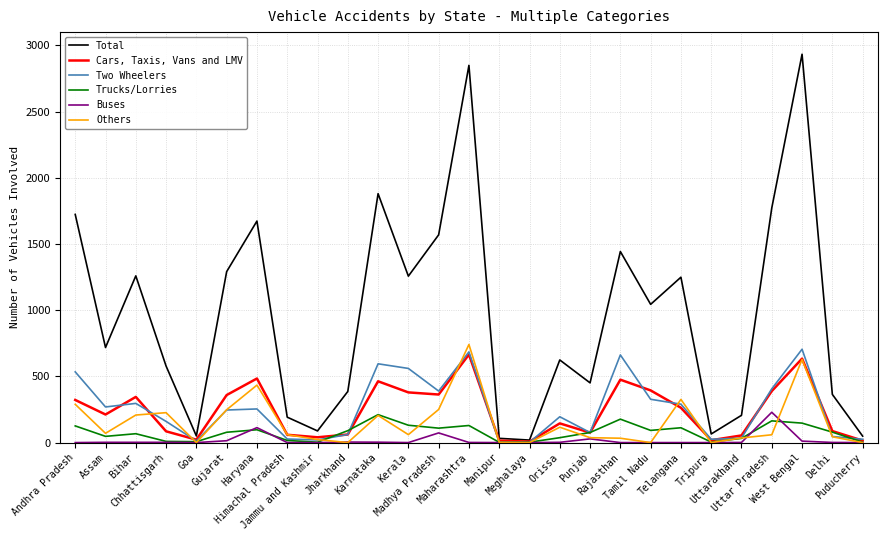

How many distinct data groups are displayed?

6